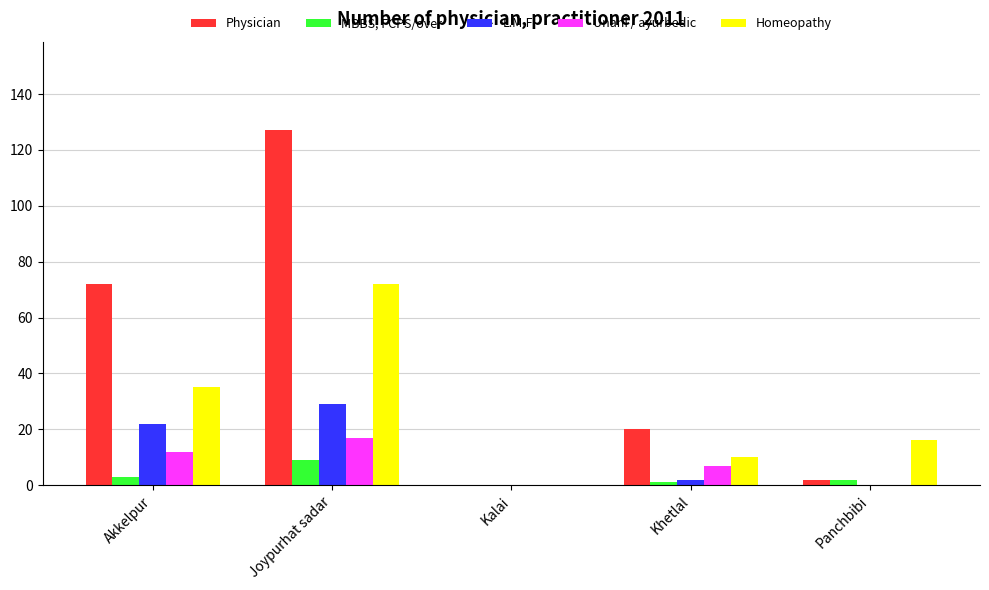

The value of Unani / ayurbedic at Panchbibi is -11. True or false?

False